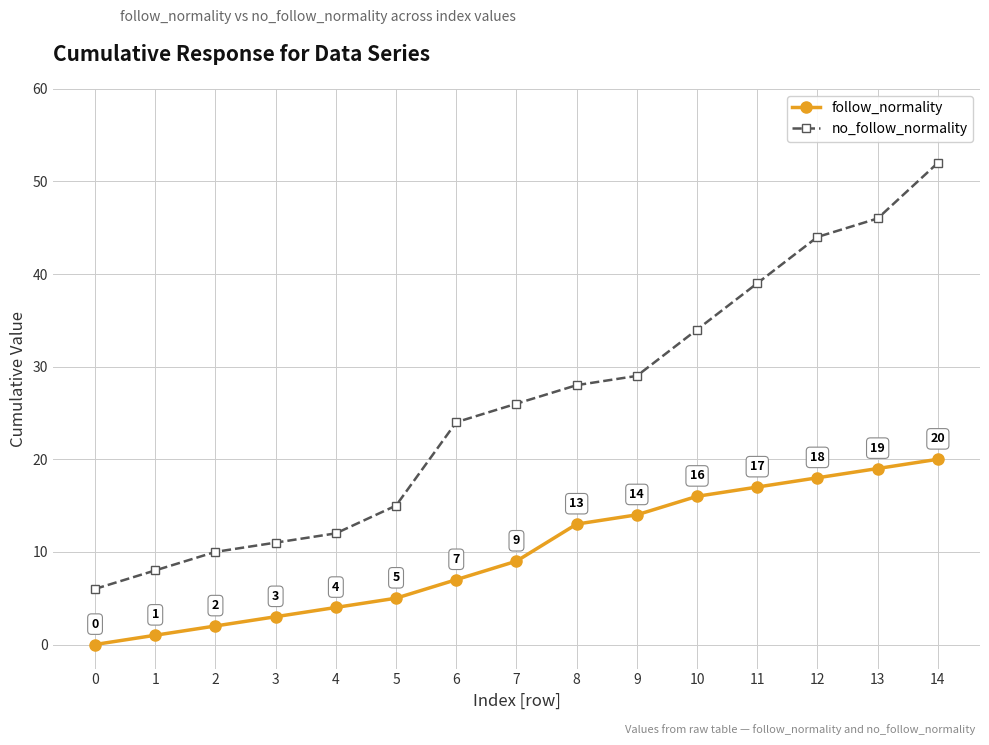

At how many categories does at least one series exceed 41?

3